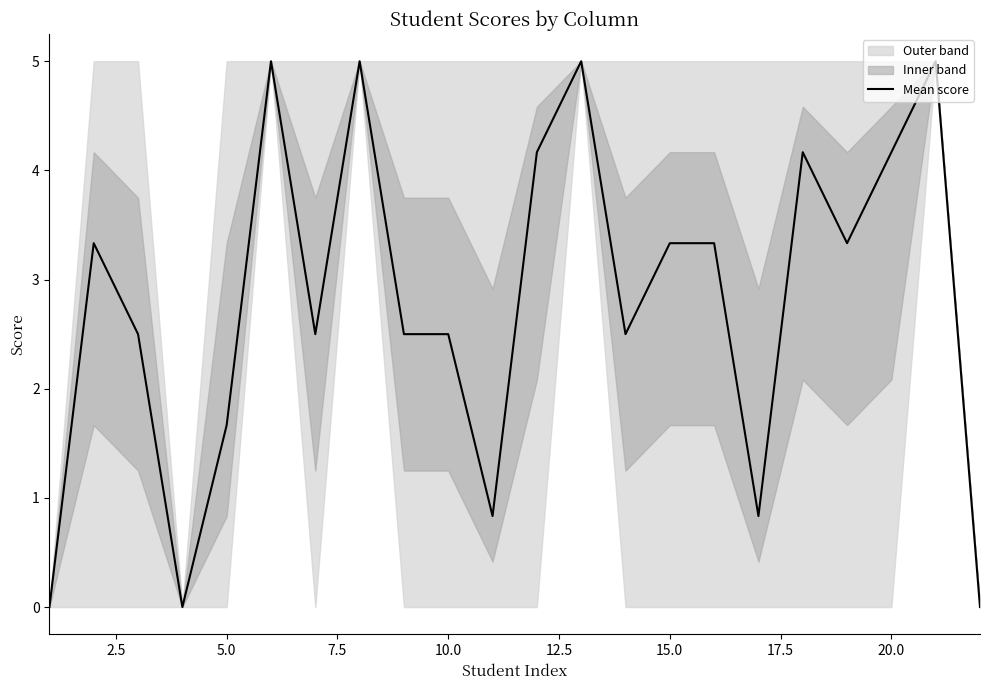

True or false: there are more than 2 points higher than both neighbors.

True